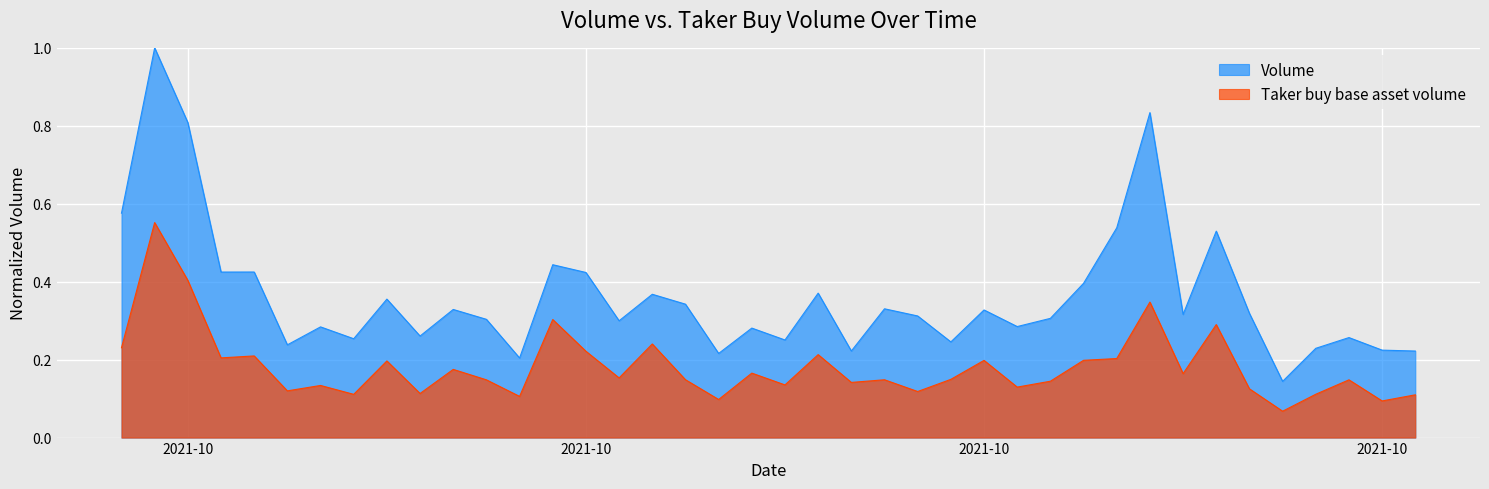

What is the difference between the maximum and minimum values in the Taker buy base asset volume series?

0.5